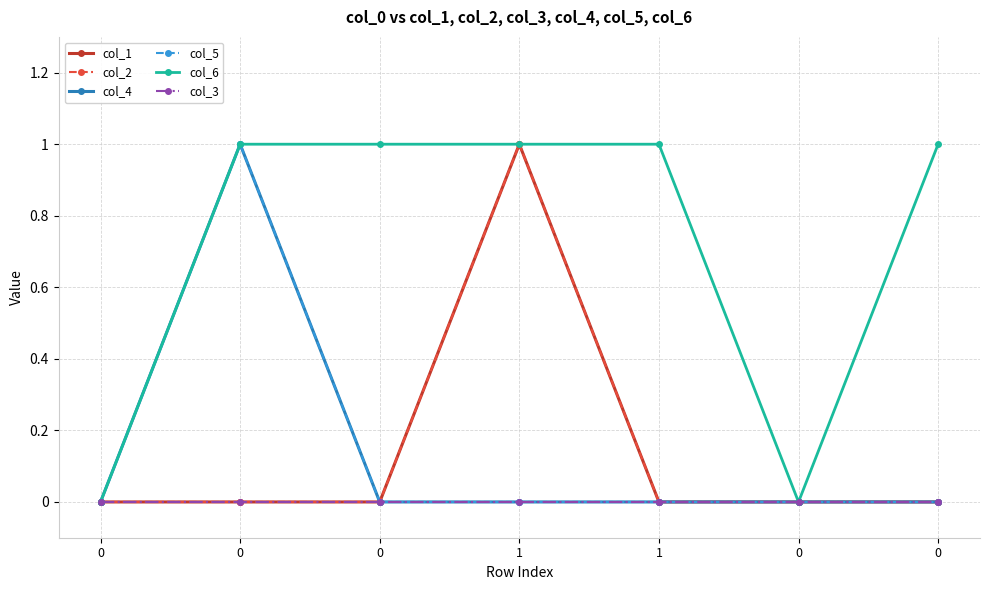

True or false: col_2 and col_6 intersect in this chart.

False